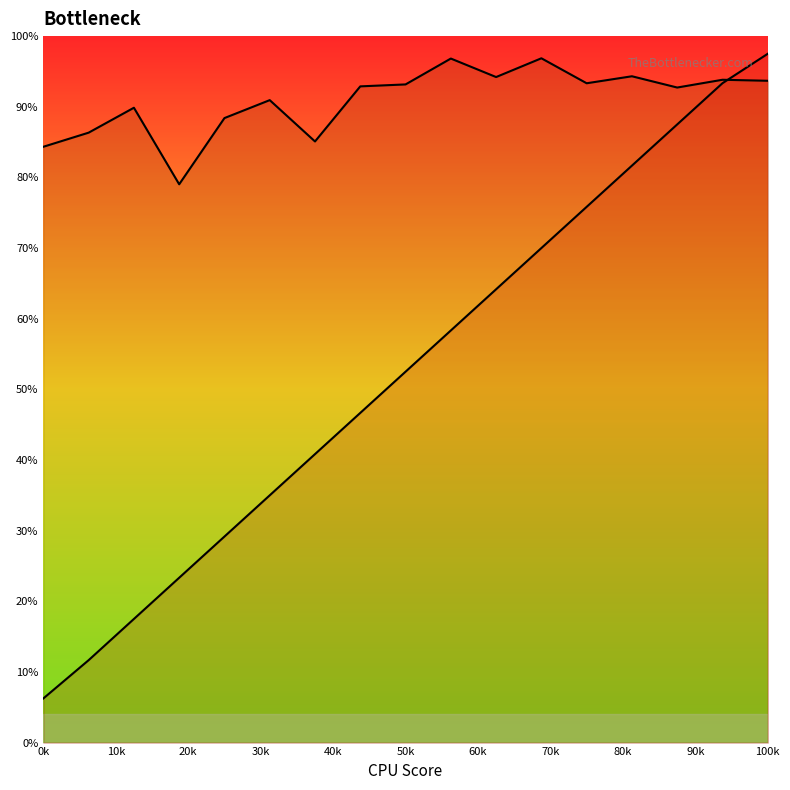

What is the difference between the maximum and minimum values in the Series A series?

91.2